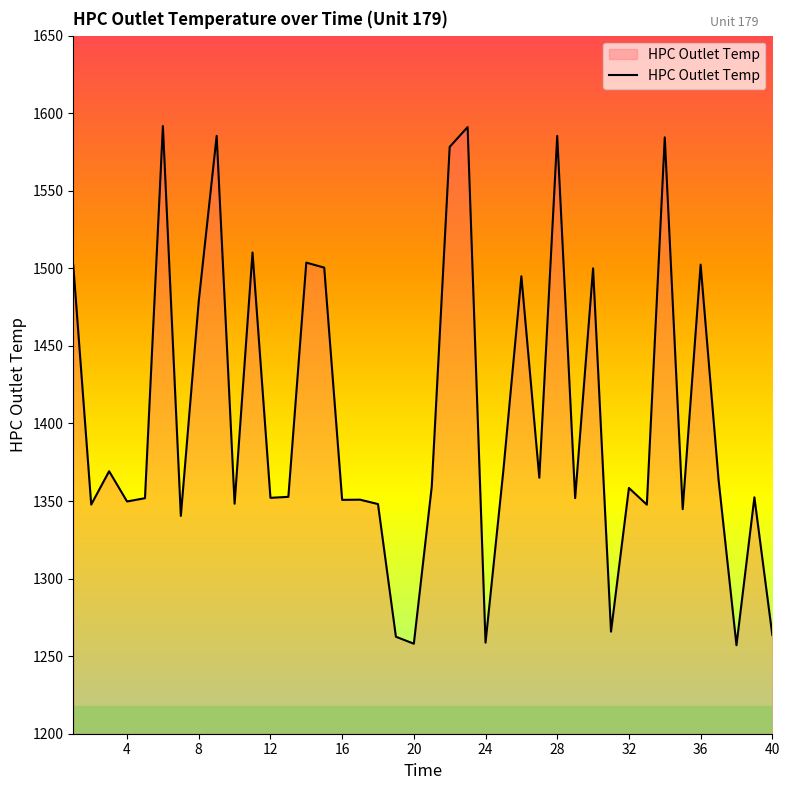

Is this an area chart (filled region under the line)?

Yes